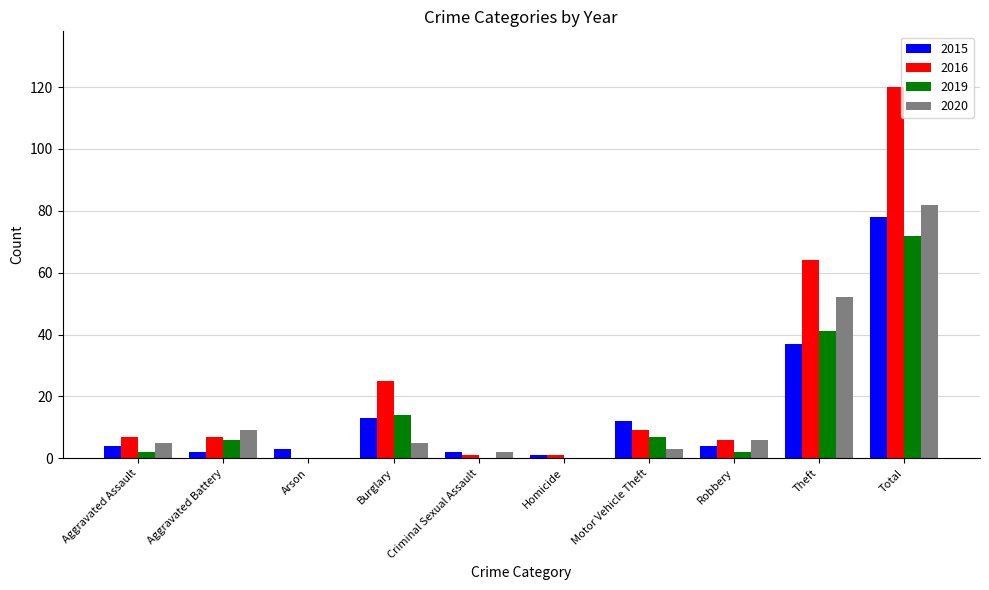

What are all the series names shown in the legend?

2015, 2016, 2019, 2020